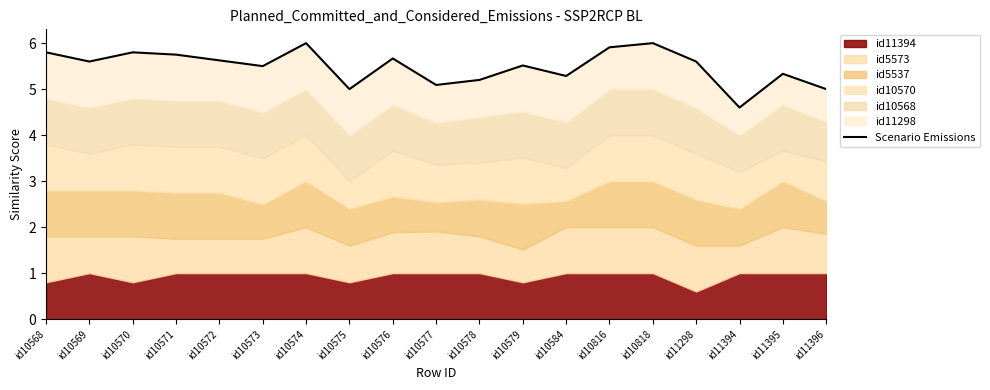

Where is the first local maximum?

id10570